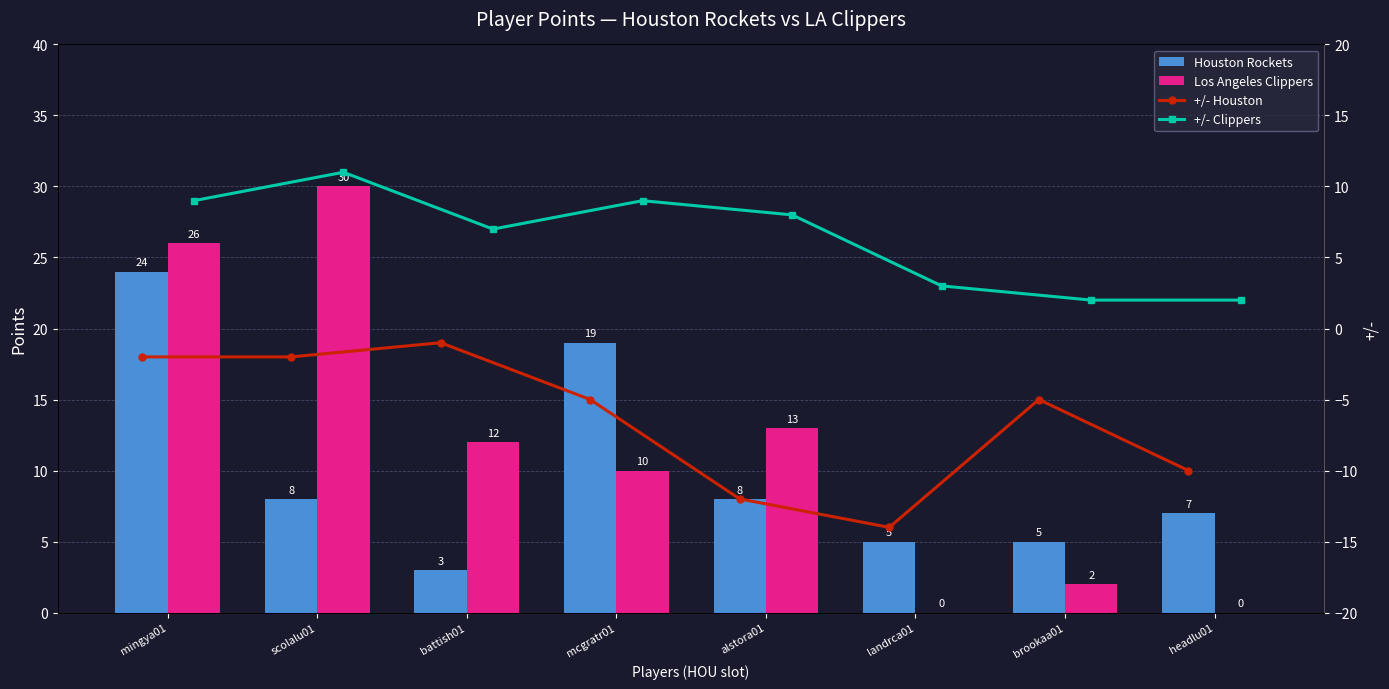

What is the difference between the Houston Rockets values at mingya01 and alstora01?

16